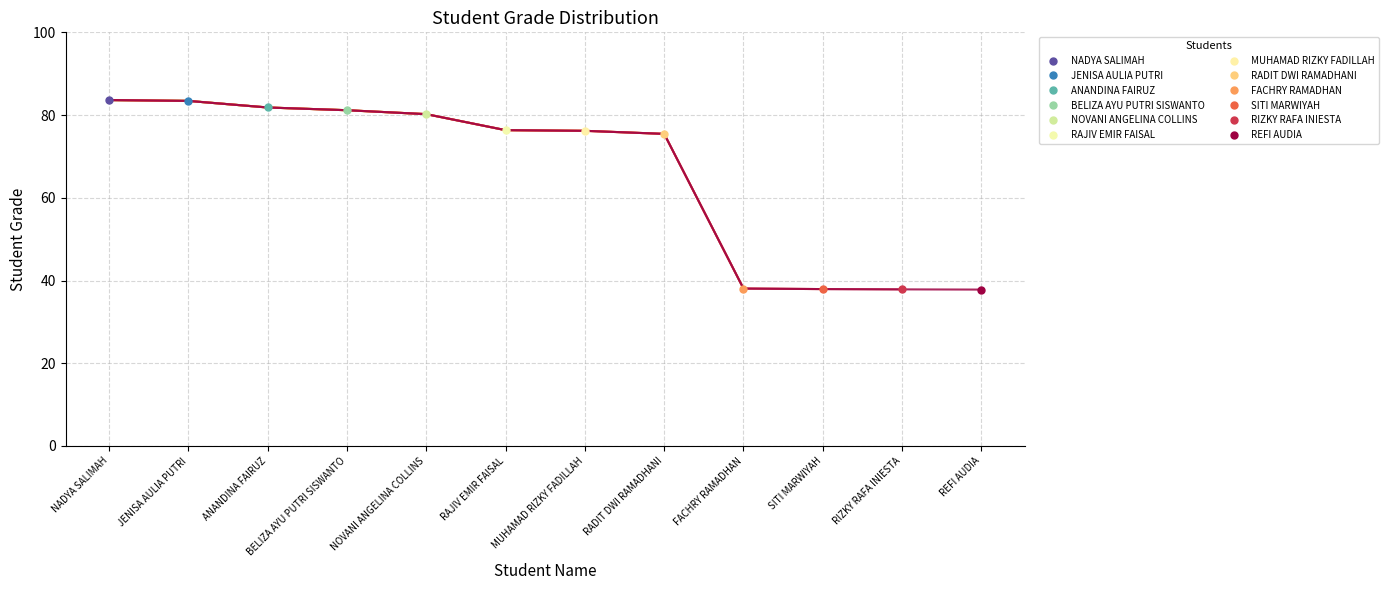

Between REFI AUDIA and FACHRY RAMADHAN, which is larger?

FACHRY RAMADHAN